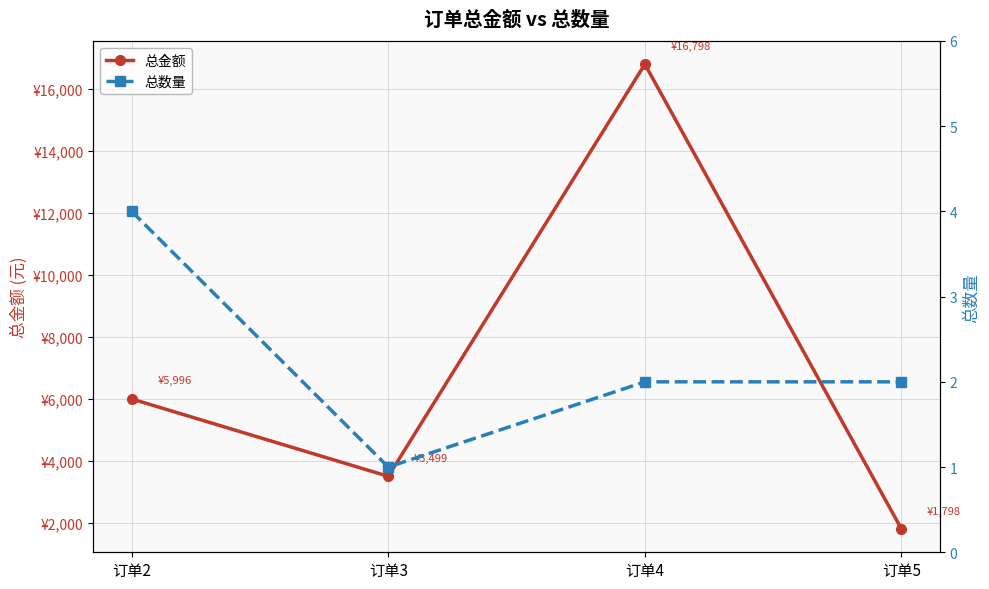

How many interior local valleys does the 总数量 series have?

1